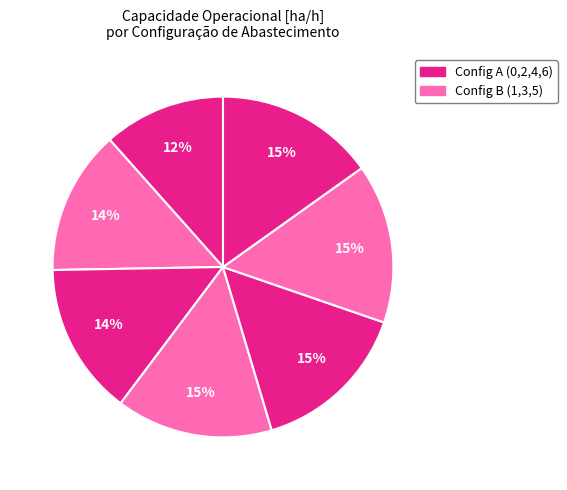

Count the number of slices in the pie.

7